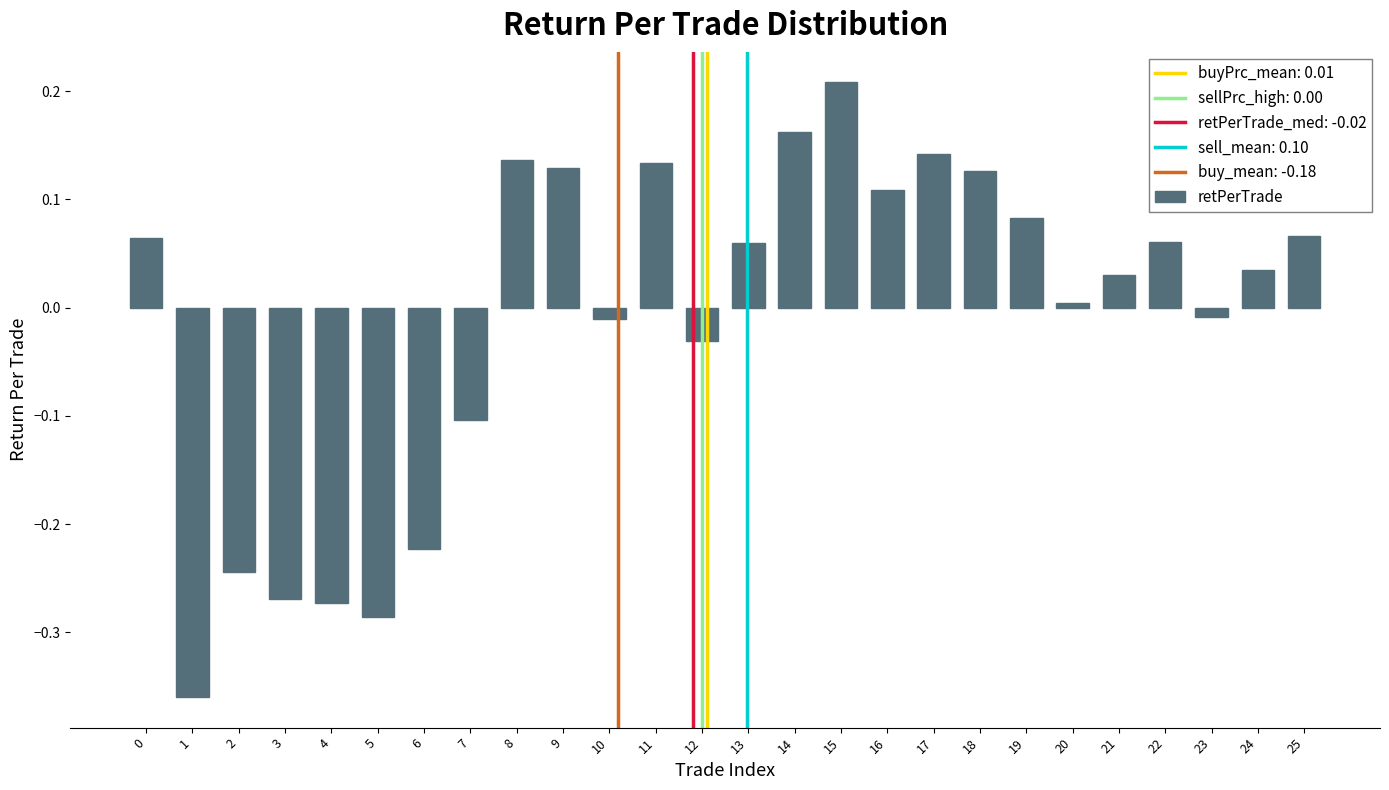

True or false: the data shows 0.2 at 9.

False